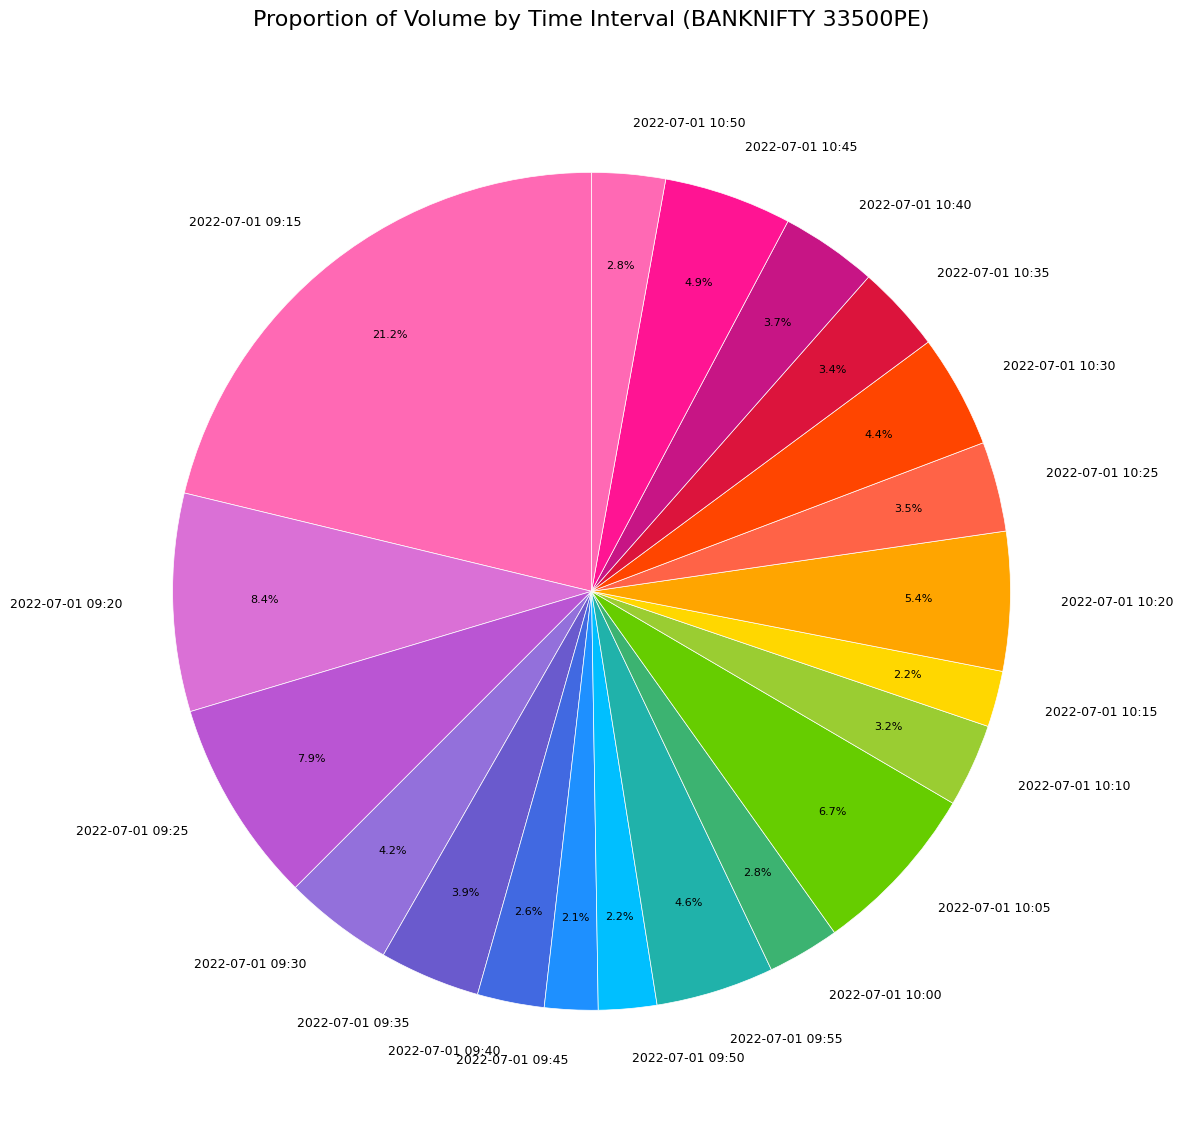

How many segments does this pie chart have?

20